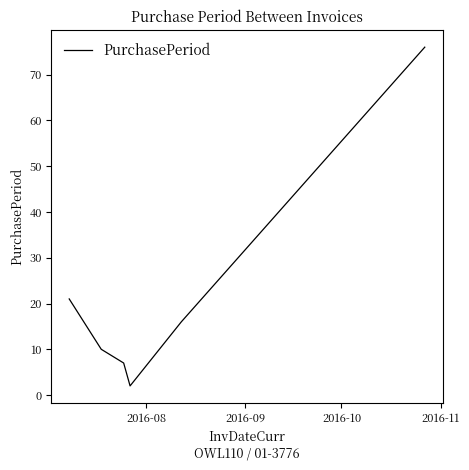

Does the chart have visible grid lines?

No